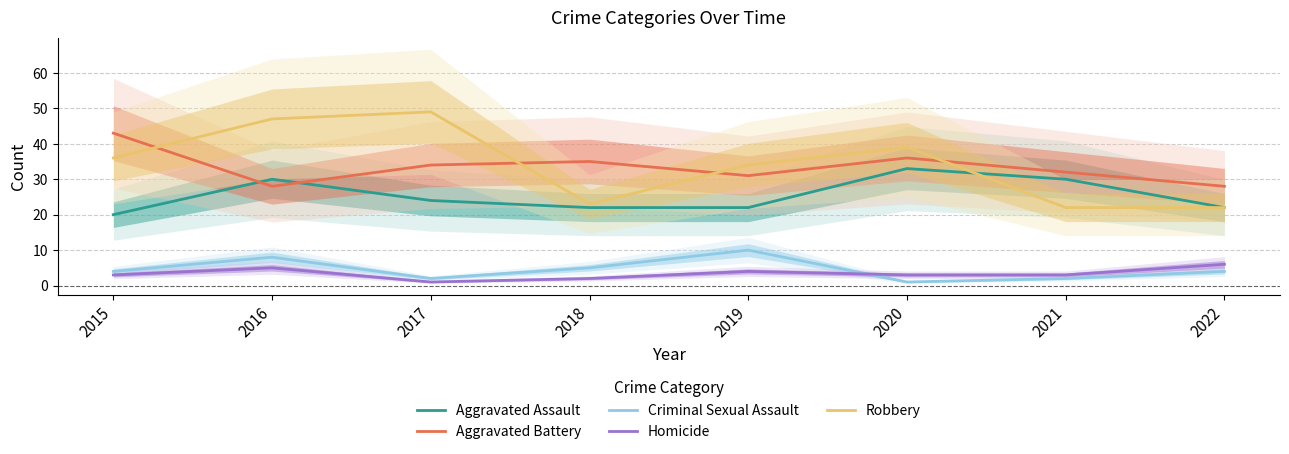

Count the number of data series in this chart.

5